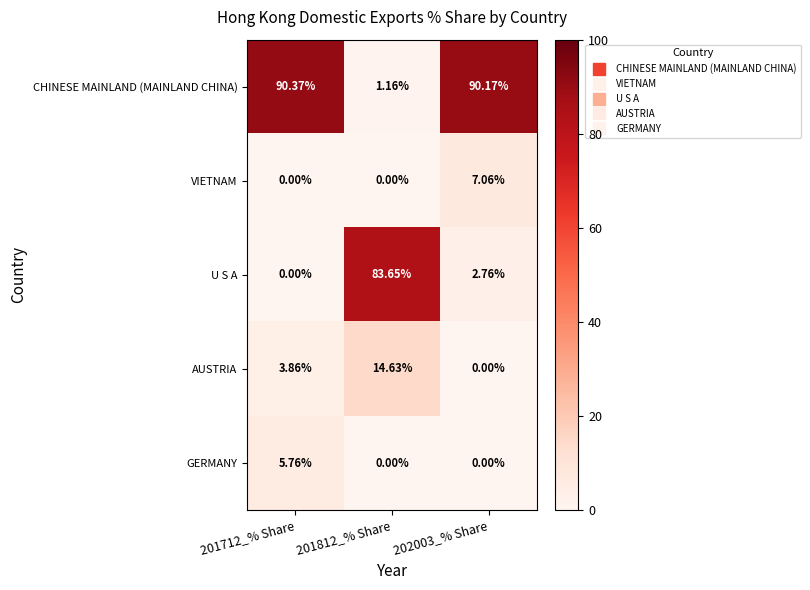

How many data points in CHINESE MAINLAND (MAINLAND CHINA) are less than 90?

1